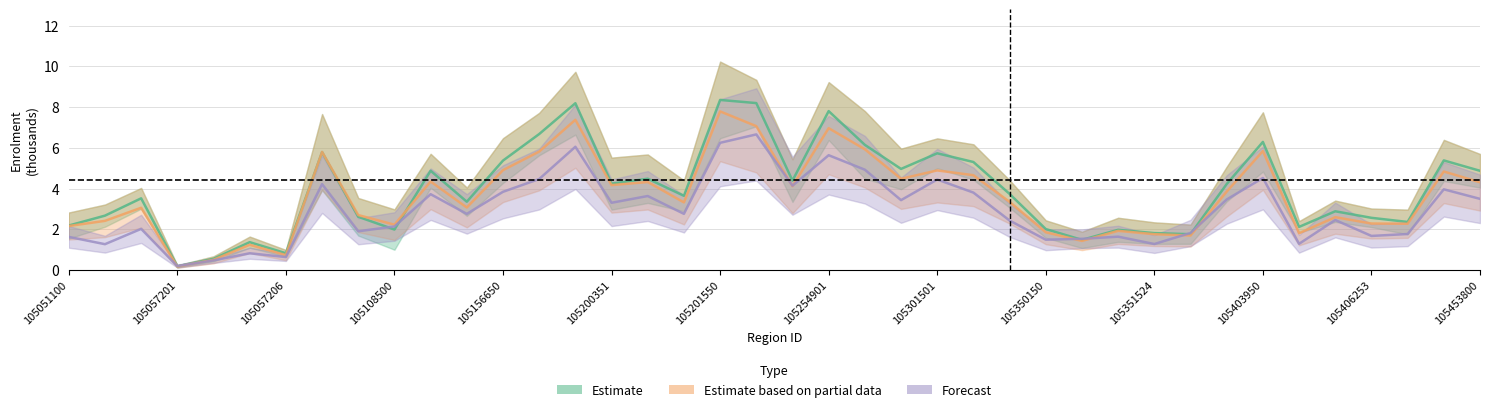

How many lines are shown in the chart?

3